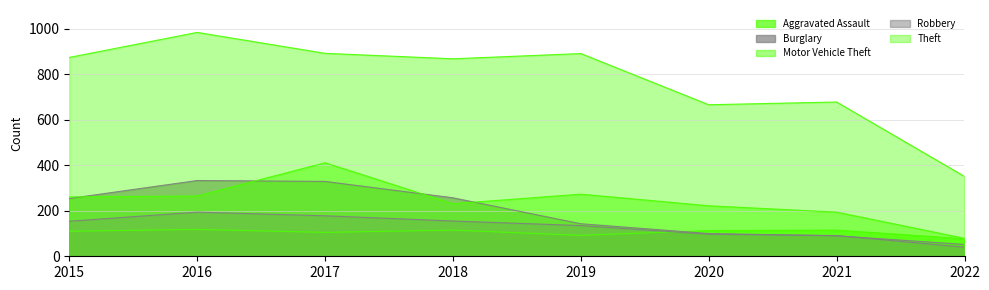

Rank the series at 2020 from lowest to highest value.

Robbery, Burglary, Aggravated Assault, Motor Vehicle Theft, Theft